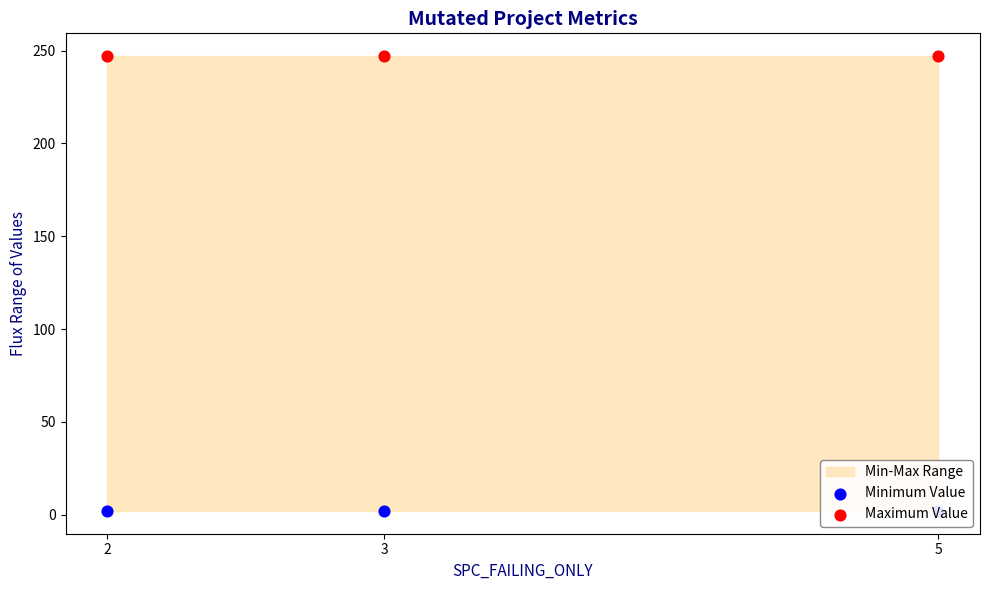

Which series has the largest total across all categories?

Maximum Value